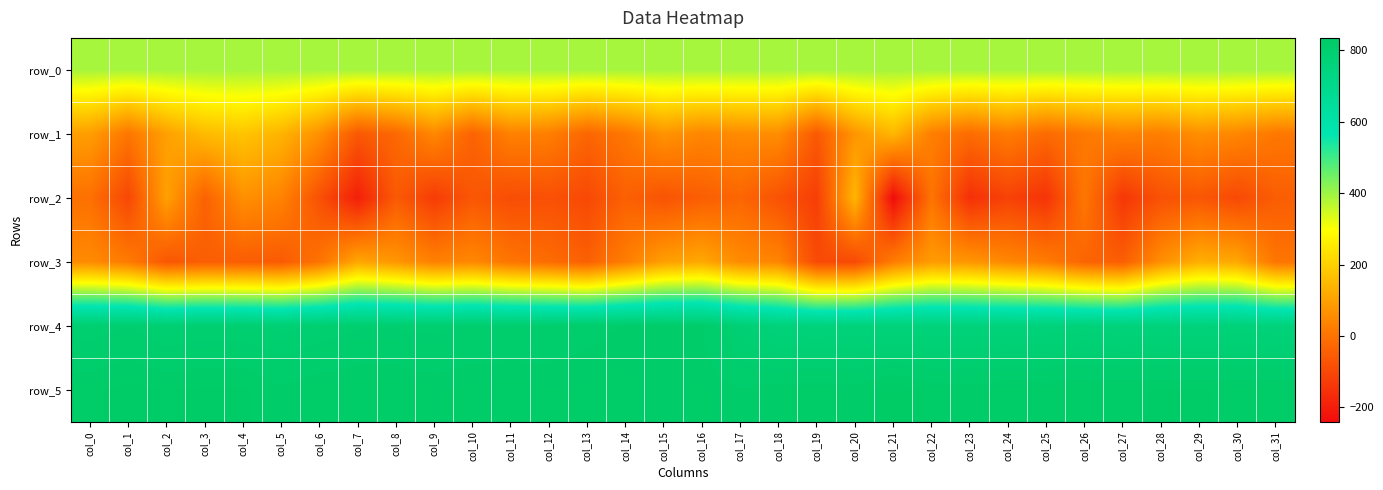

How many data points does each series have?

32